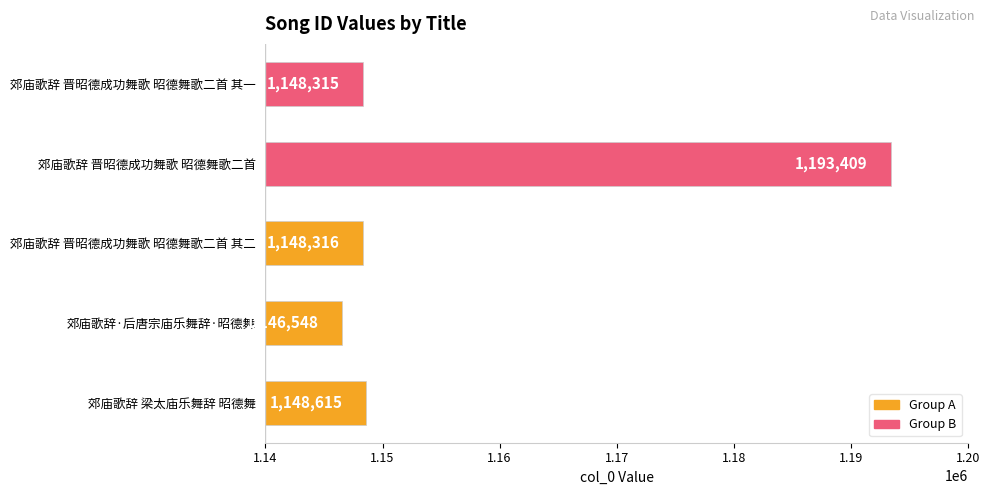

Rank the categories by value from lowest to highest.

郊庙歌辞·后唐宗庙乐舞辞·昭德舞, 郊庙歌辞 晋昭德成功舞歌 昭德舞歌二首 其一, 郊庙歌辞 晋昭德成功舞歌 昭德舞歌二首 其二, 郊庙歌辞 梁太庙乐舞辞 昭德舞, 郊庙歌辞 晋昭德成功舞歌 昭德舞歌二首